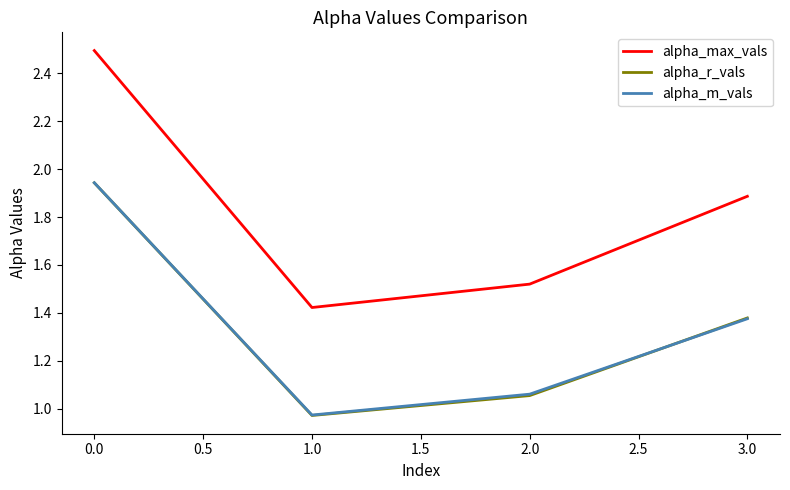

How many intersections are there between alpha_r_vals and alpha_m_vals?

1